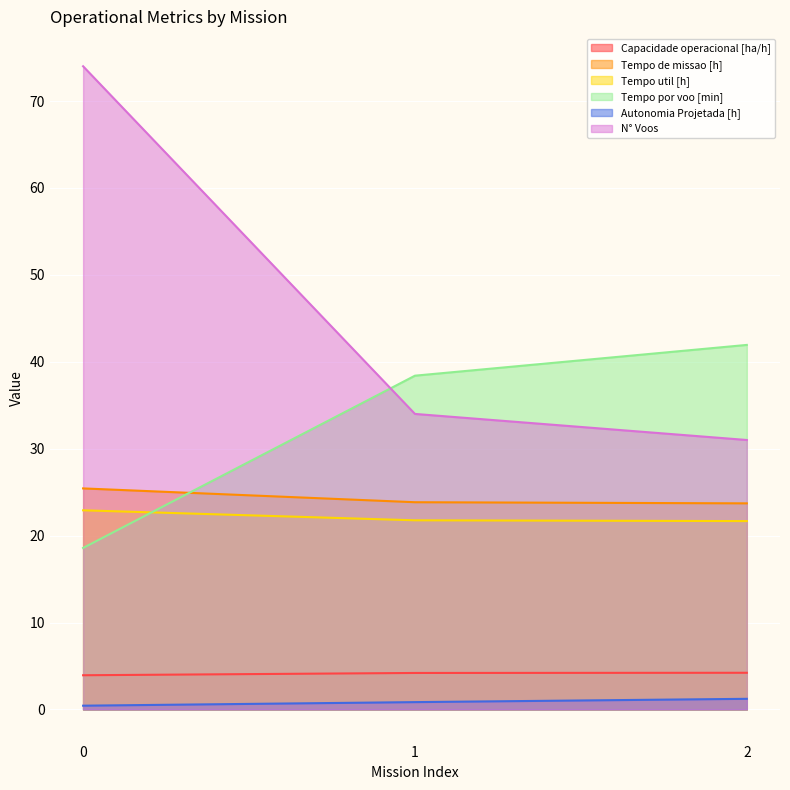

At which label does Capacidade operacional [ha/h] first exceed 4?

1